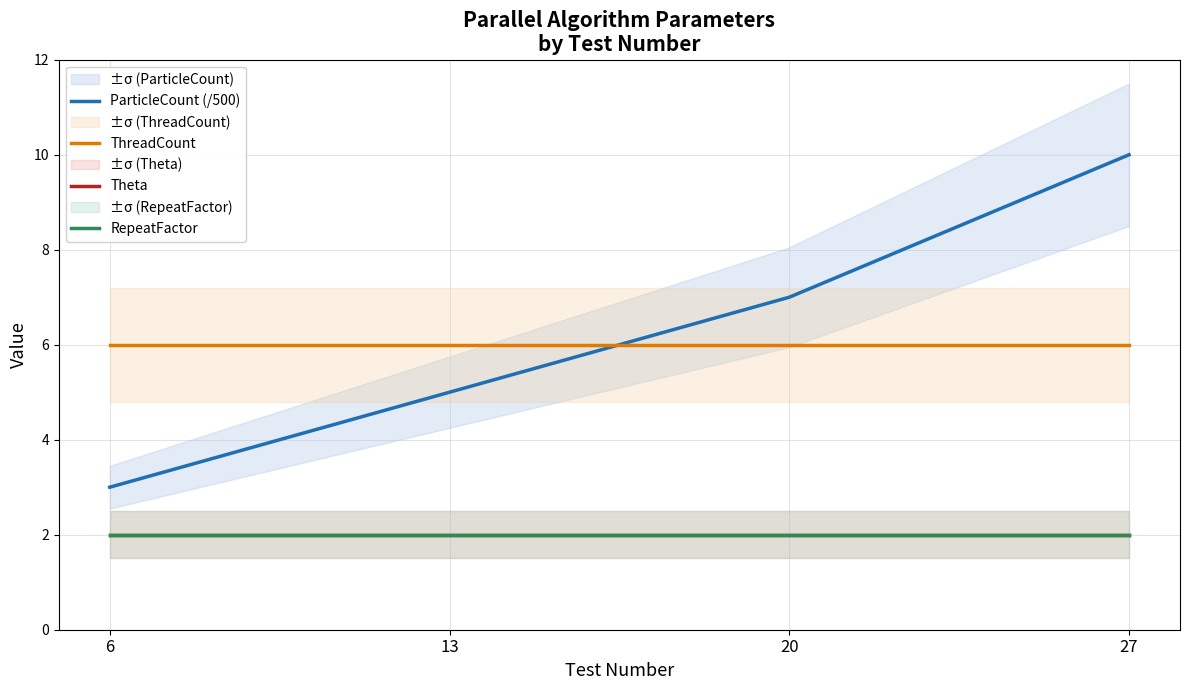

At which label does Theta reach its peak?

6